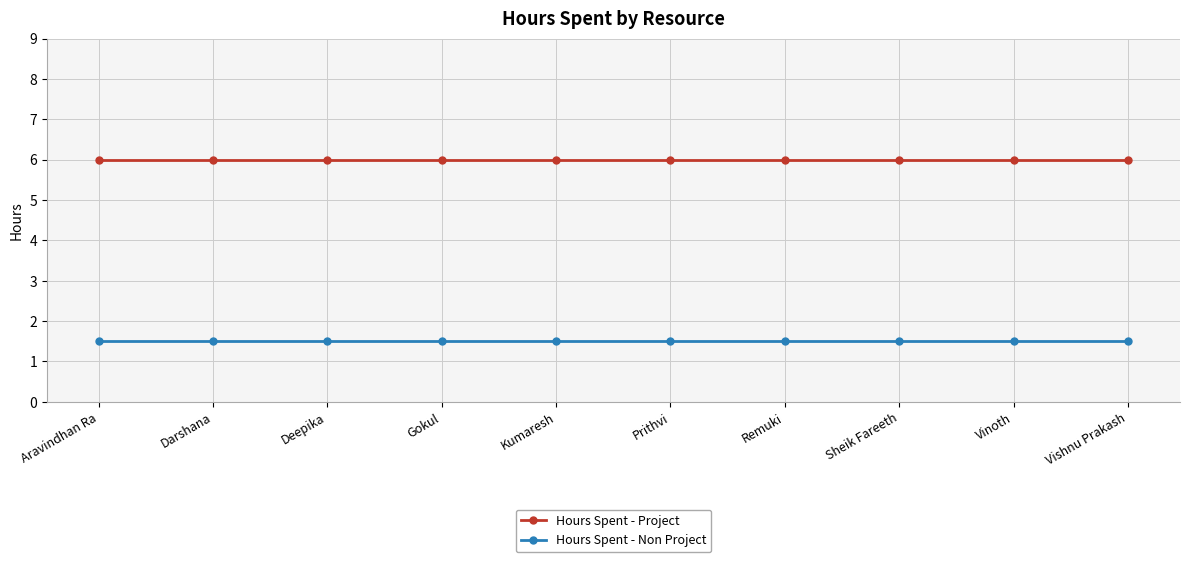

What is the difference between the highest and lowest values at Deepika?

4.5